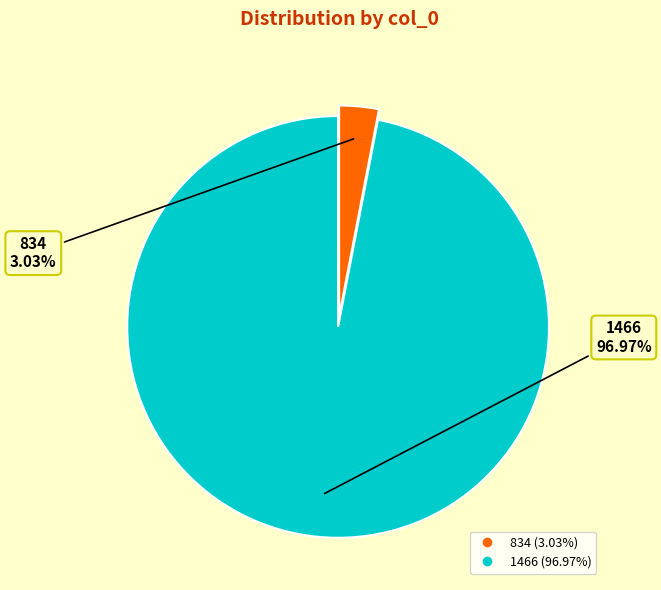

True or false: 834 accounts for 9% of the total.

False